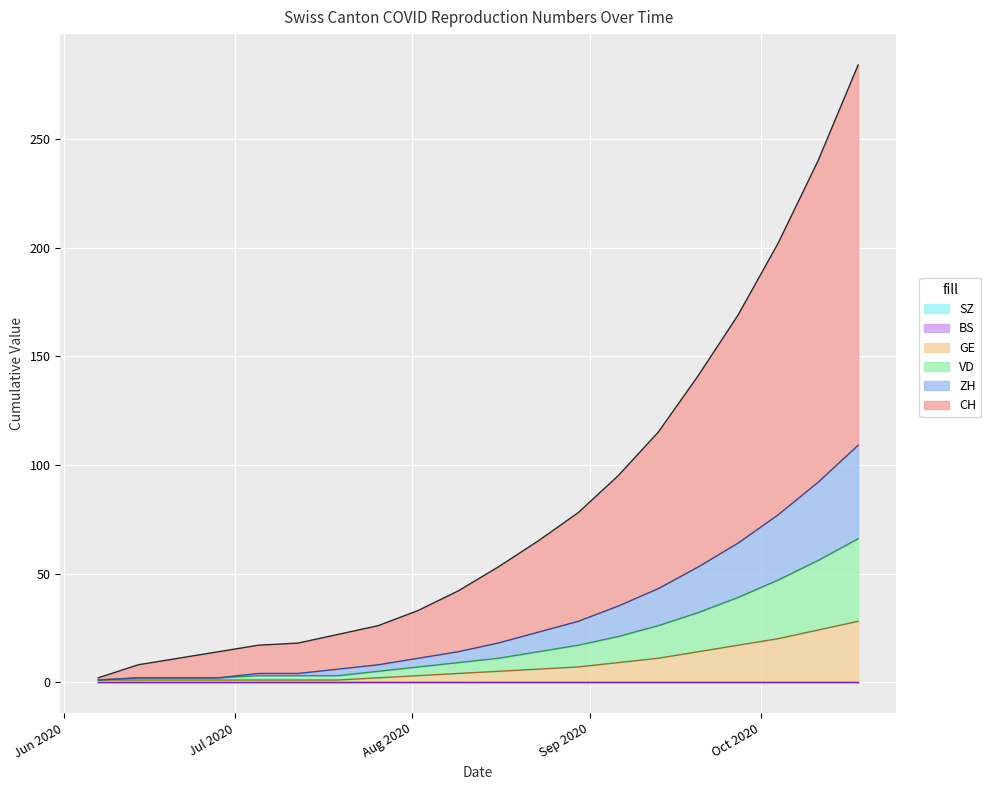

The ZH series shows 40 at 2020-09-27. True or false?

False